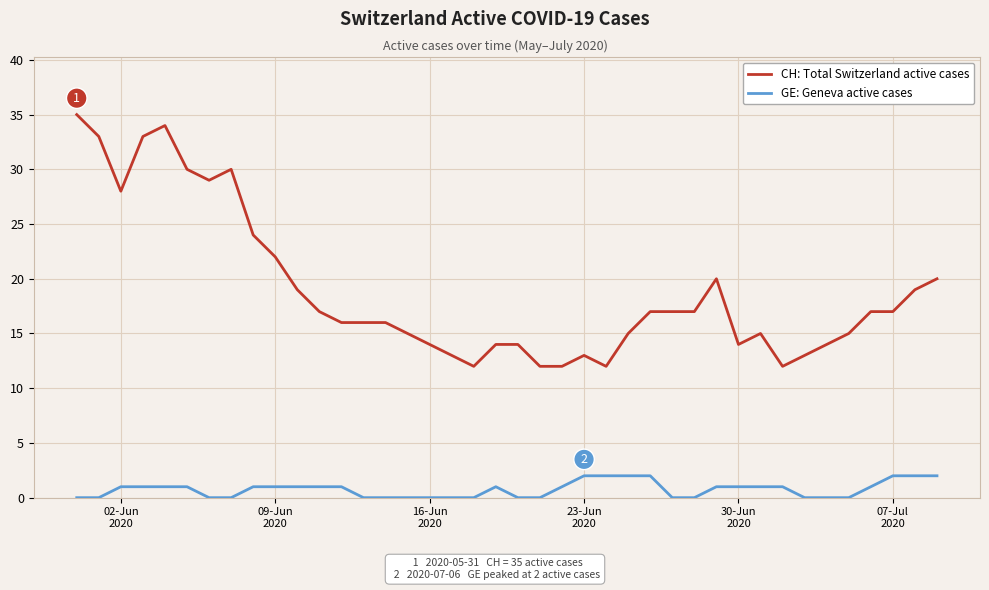

Rank the series by their average value, from highest to lowest.

CH: Total Switzerland active cases, GE: Geneva active cases